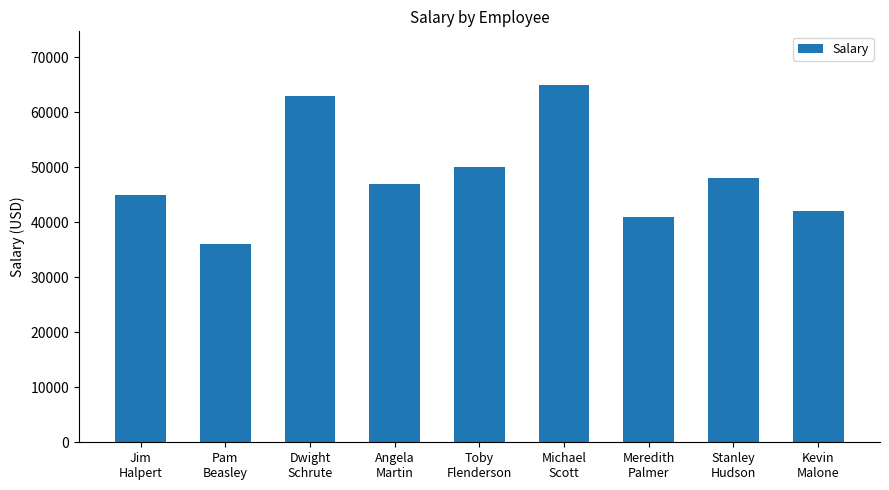

What is the difference between the values at Stanley
Hudson and Dwight
Schrute?

15000